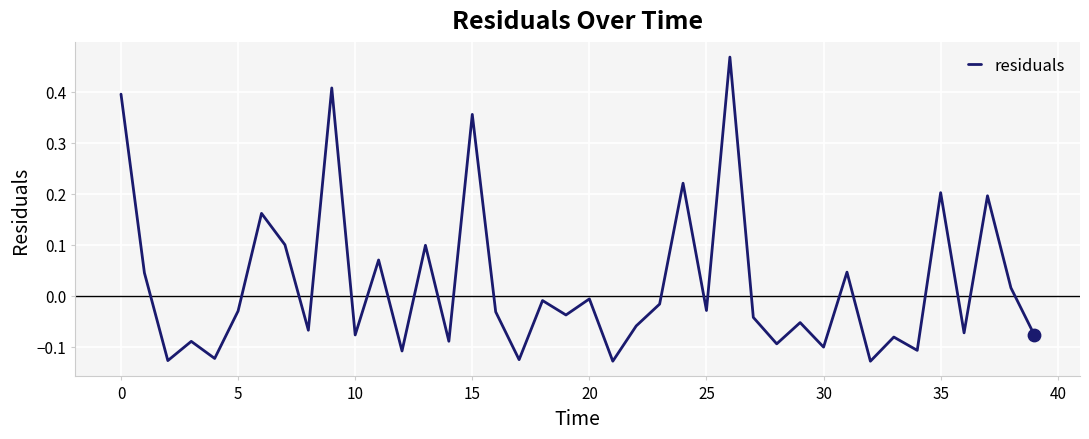

What is the difference between the maximum and minimum values?

0.6